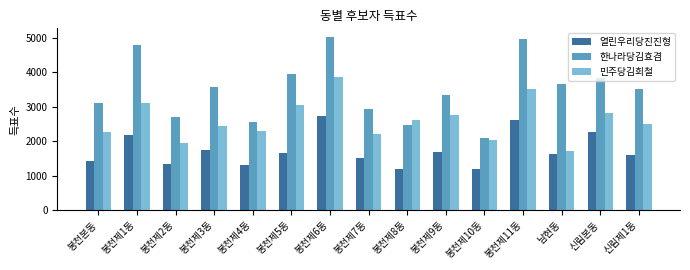

Rank the series by their average value, from highest to lowest.

한나라당김효겸, 민주당김희철, 열린우리당진진형